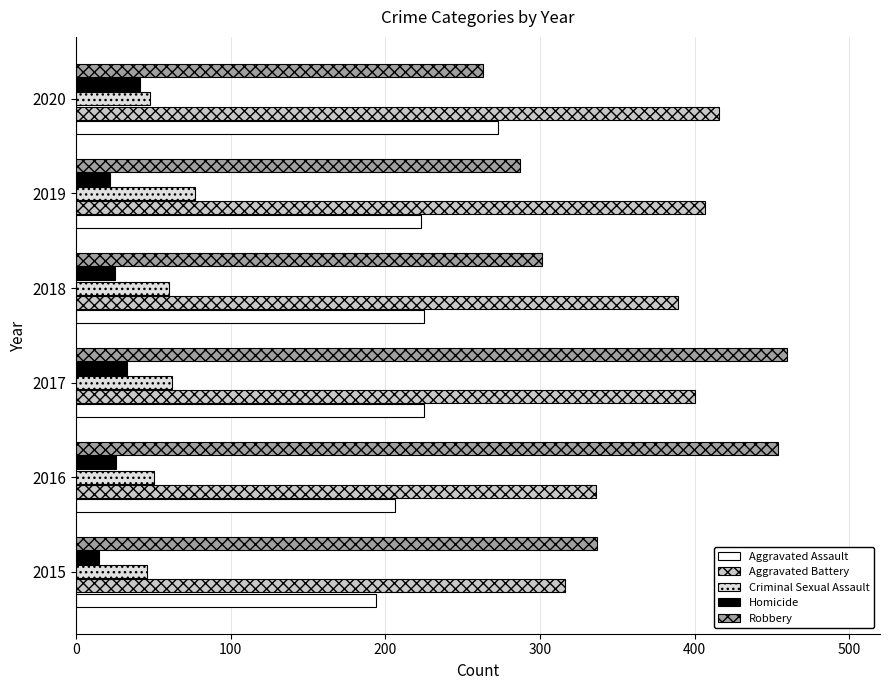

What is the sum of all Homicide values?

162